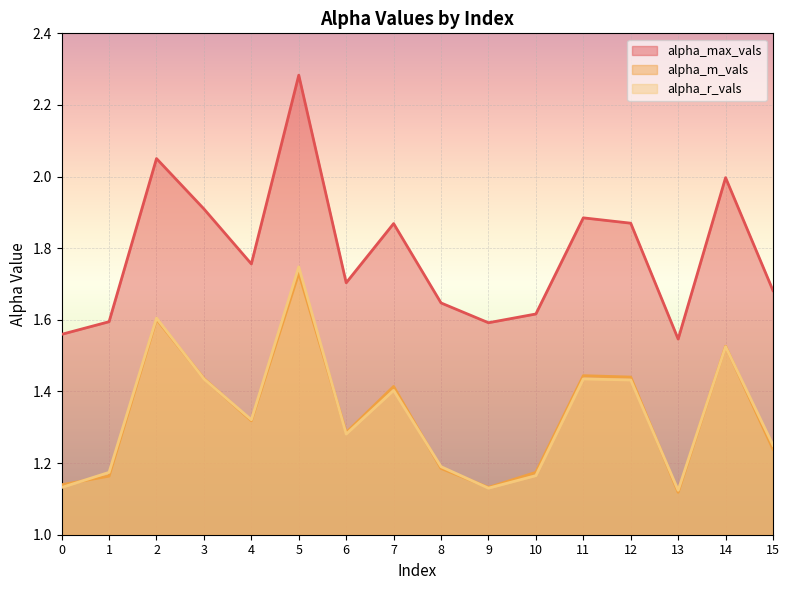

Is the value of alpha_r_vals at 9 greater than the value of alpha_max_vals at 13?

No